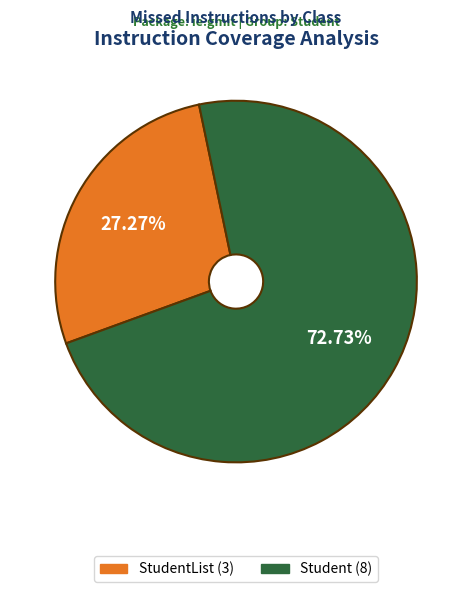

Does any single category account for the majority?

Yes